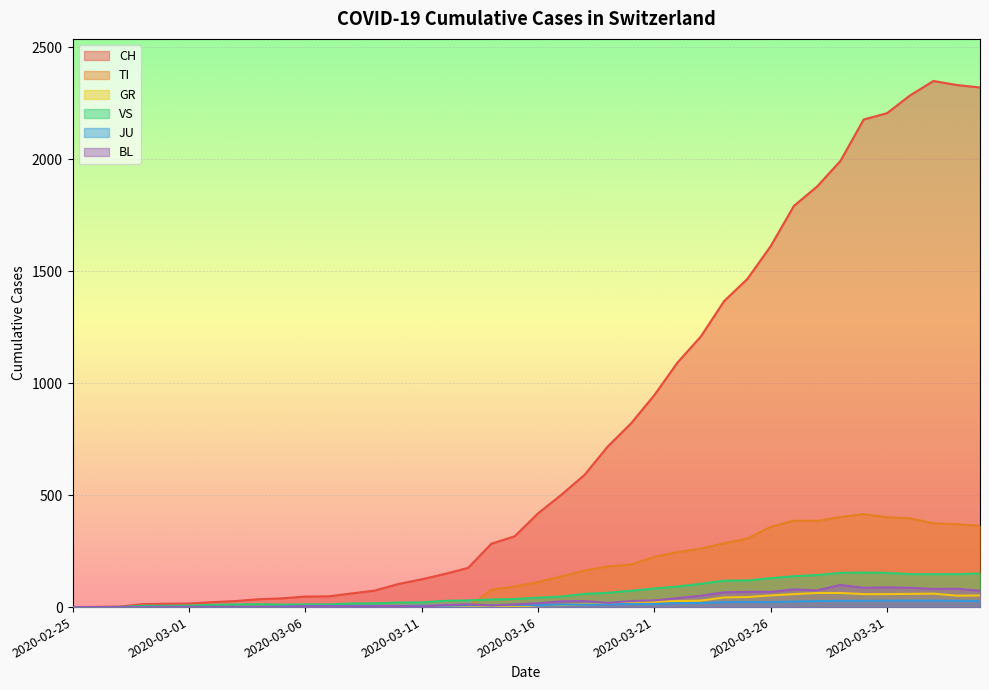

Reading left to right, transcribe all the data shown in this chart.

CH: 2020-02-25=0	2020-02-26=1	2020-02-27=2	2020-02-28=13	2020-02-29=15	2020-03-01=16	2020-03-02=22	2020-03-03=27	2020-03-04=35	2020-03-05=39	2020-03-06=47	2020-03-07=48	2020-03-08=61	2020-03-09=74	2020-03-10=103	2020-03-11=124	2020-03-12=148	2020-03-13=175	2020-03-14=283	2020-03-15=316	2020-03-16=418	2020-03-17=501	2020-03-18=590	2020-03-19=717	2020-03-20=820	2020-03-21=946	2020-03-22=1092	2020-03-23=1208	2020-03-24=1366	2020-03-25=1465	2020-03-26=1611	2020-03-27=1791	2020-03-28=1878	2020-03-29=1992	2020-03-30=2177	2020-03-31=2205	2020-04-01=2285	2020-04-02=2349	2020-04-03=2331	2020-04-04=2320
TI: 2020-02-25=0	2020-02-26=0	2020-02-27=0	2020-02-28=0	2020-02-29=0	2020-03-01=0	2020-03-02=0	2020-03-03=0	2020-03-04=0	2020-03-05=0	2020-03-06=0	2020-03-07=0	2020-03-08=0	2020-03-09=0	2020-03-10=0	2020-03-11=0	2020-03-12=0	2020-03-13=0	2020-03-14=77	2020-03-15=92	2020-03-16=112	2020-03-17=137	2020-03-18=163	2020-03-19=182	2020-03-20=190	2020-03-21=224	2020-03-22=246	2020-03-23=261	2020-03-24=285	2020-03-25=306	2020-03-26=358	2020-03-27=386	2020-03-28=385	2020-03-29=402	2020-03-30=415	2020-03-31=401	2020-04-01=396	2020-04-02=374	2020-04-03=370	2020-04-04=363
GR: 2020-02-25=0	2020-02-26=0	2020-02-27=0	2020-02-28=0	2020-02-29=0	2020-03-01=0	2020-03-02=0	2020-03-03=0	2020-03-04=0	2020-03-05=0	2020-03-06=0	2020-03-07=0	2020-03-08=0	2020-03-09=0	2020-03-10=0	2020-03-11=0	2020-03-12=0	2020-03-13=0	2020-03-14=6	2020-03-15=0	2020-03-16=9	2020-03-17=9	2020-03-18=13	2020-03-19=18	2020-03-20=24	2020-03-21=24	2020-03-22=27	2020-03-23=29	2020-03-24=43	2020-03-25=45	2020-03-26=52	2020-03-27=58	2020-03-28=63	2020-03-29=63	2020-03-30=58	2020-03-31=58	2020-04-01=59	2020-04-02=60	2020-04-03=51	2020-04-04=52
VS: 2020-02-25=0	2020-02-26=0	2020-02-27=0	2020-02-28=6	2020-02-29=6	2020-03-01=7	2020-03-02=10	2020-03-03=12	2020-03-04=13	2020-03-05=11	2020-03-06=12	2020-03-07=12	2020-03-08=16	2020-03-09=17	2020-03-10=20	2020-03-11=21	2020-03-12=28	2020-03-13=30	2020-03-14=34	2020-03-15=36	2020-03-16=42	2020-03-17=47	2020-03-18=59	2020-03-19=64	2020-03-20=73	2020-03-21=83	2020-03-22=92	2020-03-23=104	2020-03-24=118	2020-03-25=119	2020-03-26=129	2020-03-27=138	2020-03-28=143	2020-03-29=153	2020-03-30=154	2020-03-31=153	2020-04-01=147	2020-04-02=147	2020-04-03=147	2020-04-04=150
JU: 2020-02-25=0	2020-02-26=0	2020-02-27=1	2020-02-28=1	2020-02-29=1	2020-03-01=1	2020-03-02=1	2020-03-03=1	2020-03-04=1	2020-03-05=2	2020-03-06=5	2020-03-07=5	2020-03-08=5	2020-03-09=5	2020-03-10=5	2020-03-11=6	2020-03-12=6	2020-03-13=8	2020-03-14=8	2020-03-15=9	2020-03-16=9	2020-03-17=11	2020-03-18=11	2020-03-19=12	2020-03-20=14	2020-03-21=13	2020-03-22=18	2020-03-23=18	2020-03-24=22	2020-03-25=23	2020-03-26=22	2020-03-27=25	2020-03-28=27	2020-03-29=28	2020-03-30=28	2020-03-31=29	2020-04-01=29	2020-04-02=29	2020-04-03=28	2020-04-04=27
BL: 2020-02-25=0	2020-02-26=0	2020-02-27=0	2020-02-28=0	2020-02-29=1	2020-03-01=1	2020-03-02=1	2020-03-03=1	2020-03-04=1	2020-03-05=1	2020-03-06=4	2020-03-07=4	2020-03-08=4	2020-03-09=4	2020-03-10=5	2020-03-11=3	2020-03-12=9	2020-03-13=12	2020-03-14=8	2020-03-15=12	2020-03-16=17	2020-03-17=26	2020-03-18=27	2020-03-19=19	2020-03-20=27	2020-03-21=30	2020-03-22=40	2020-03-23=51	2020-03-24=66	2020-03-25=68	2020-03-26=68	2020-03-27=79	2020-03-28=75	2020-03-29=99	2020-03-30=86	2020-03-31=88	2020-04-01=86	2020-04-02=81	2020-04-03=82	2020-04-04=73